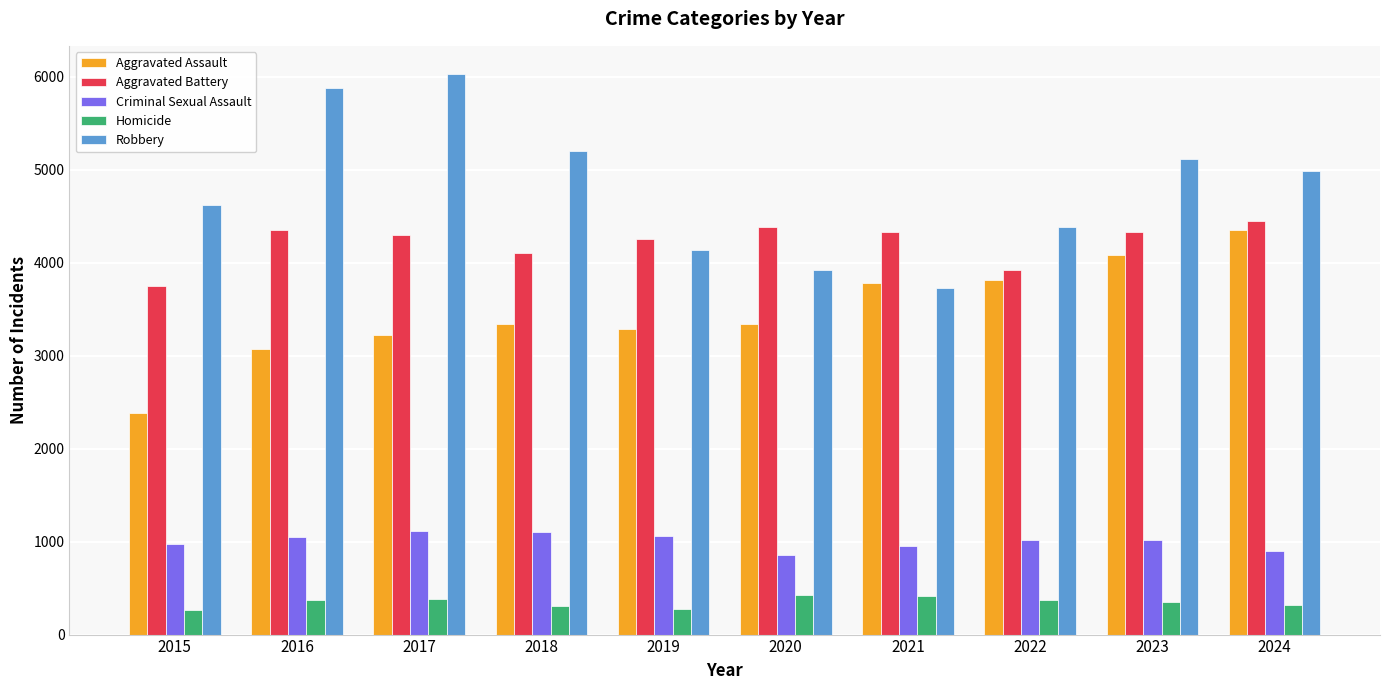

The value of Criminal Sexual Assault at 2017 is 1109. True or false?

True